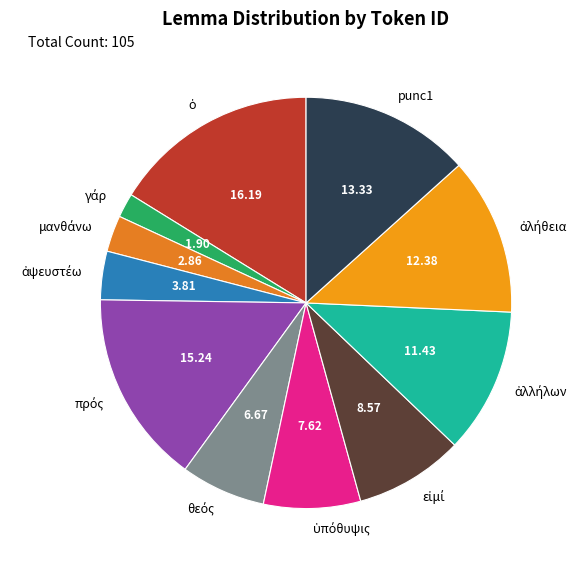

Is there any slice that represents more than half of the pie?

No